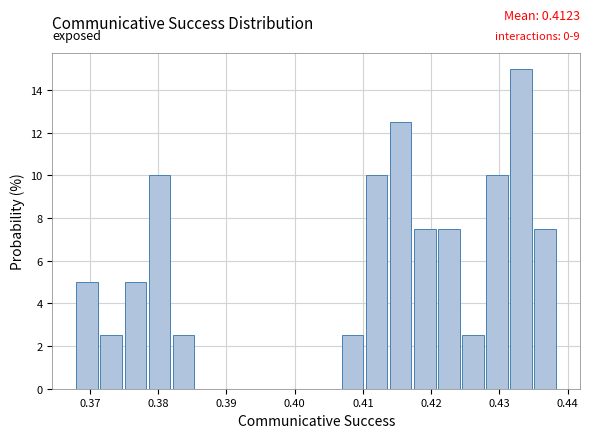

Around what value on the x-axis is the tallest bar? Give the approximate position of its centre, as read against the axis.

0.433